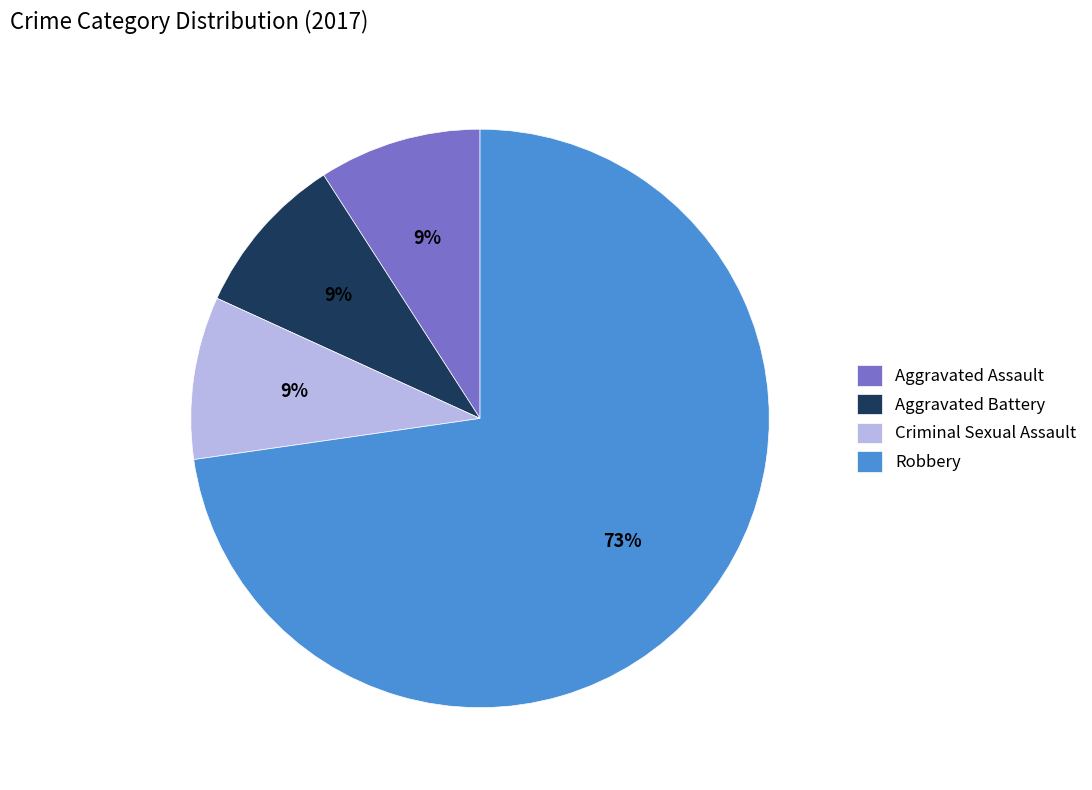

Is it true that Robbery is 61% of the pie?

False